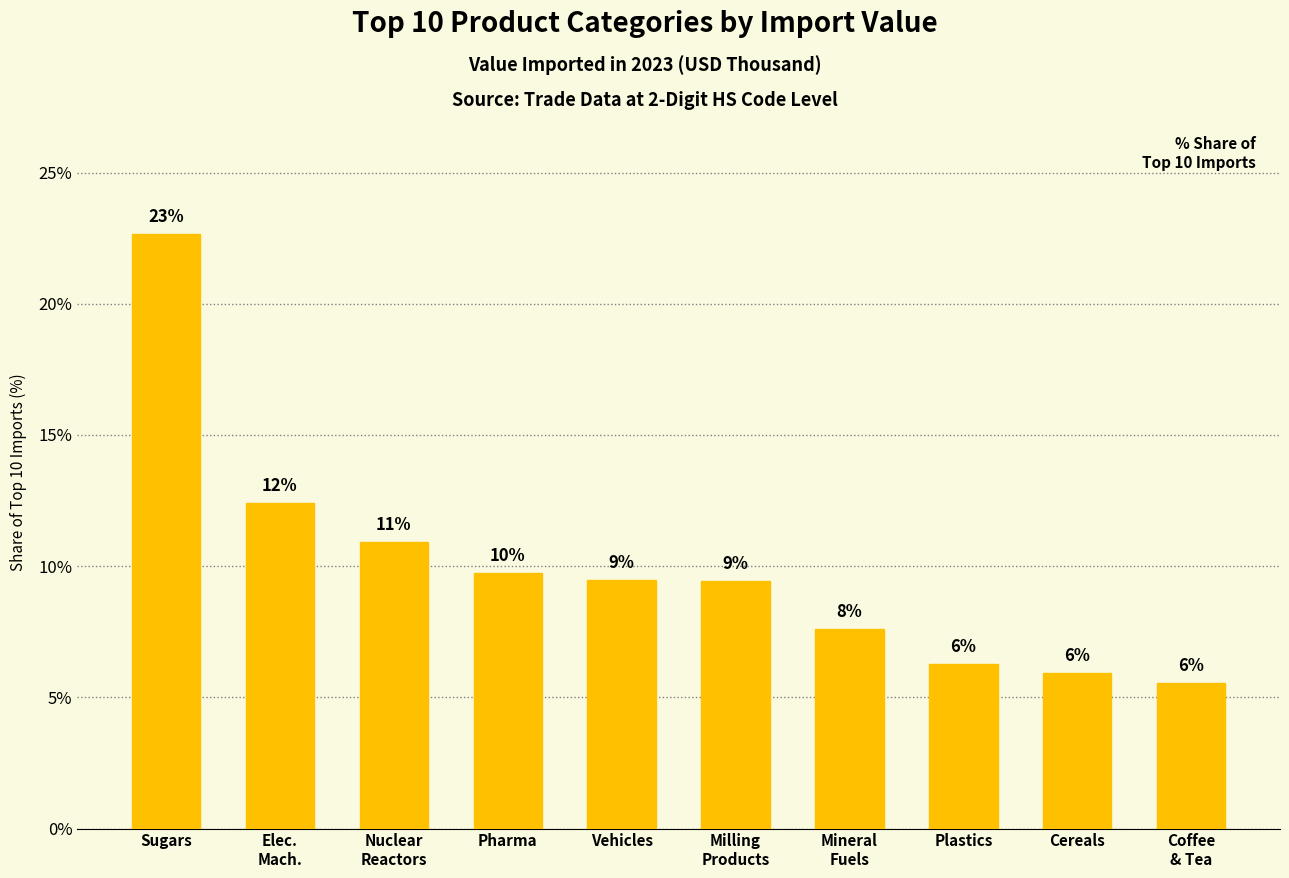

How many bars are there in total?

10